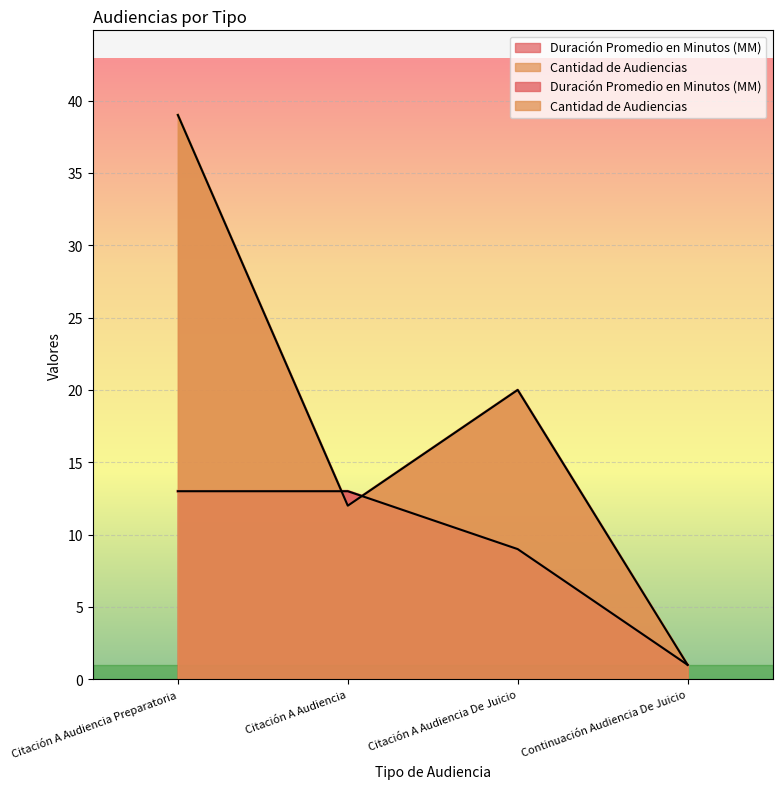

At which category does Cantidad de Audiencias reach its first local valley?

Citación A Audiencia